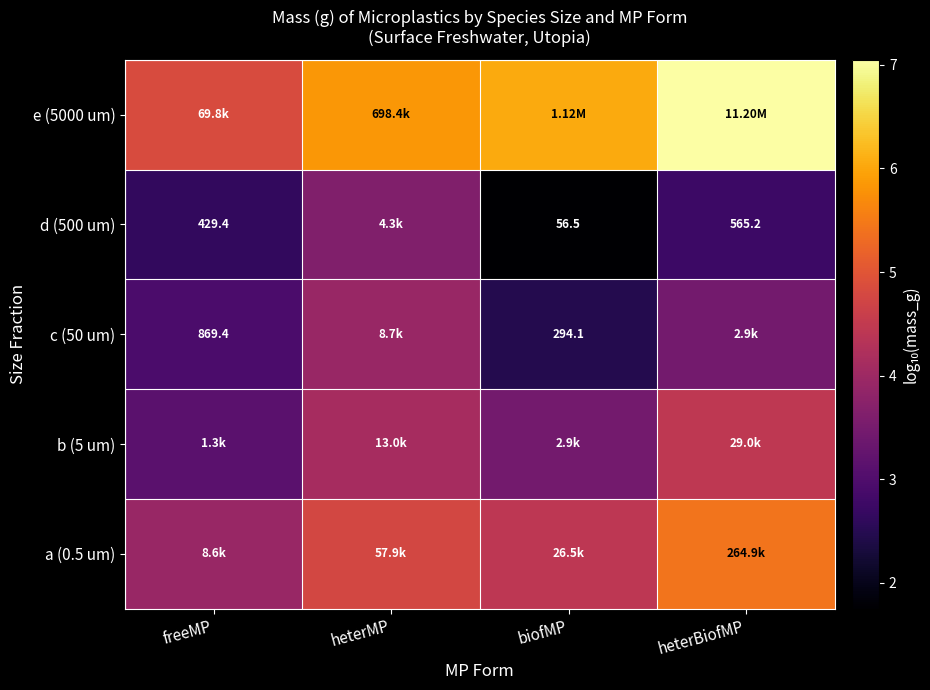

Between heterBiofMP and heterMP, which is larger?

heterBiofMP